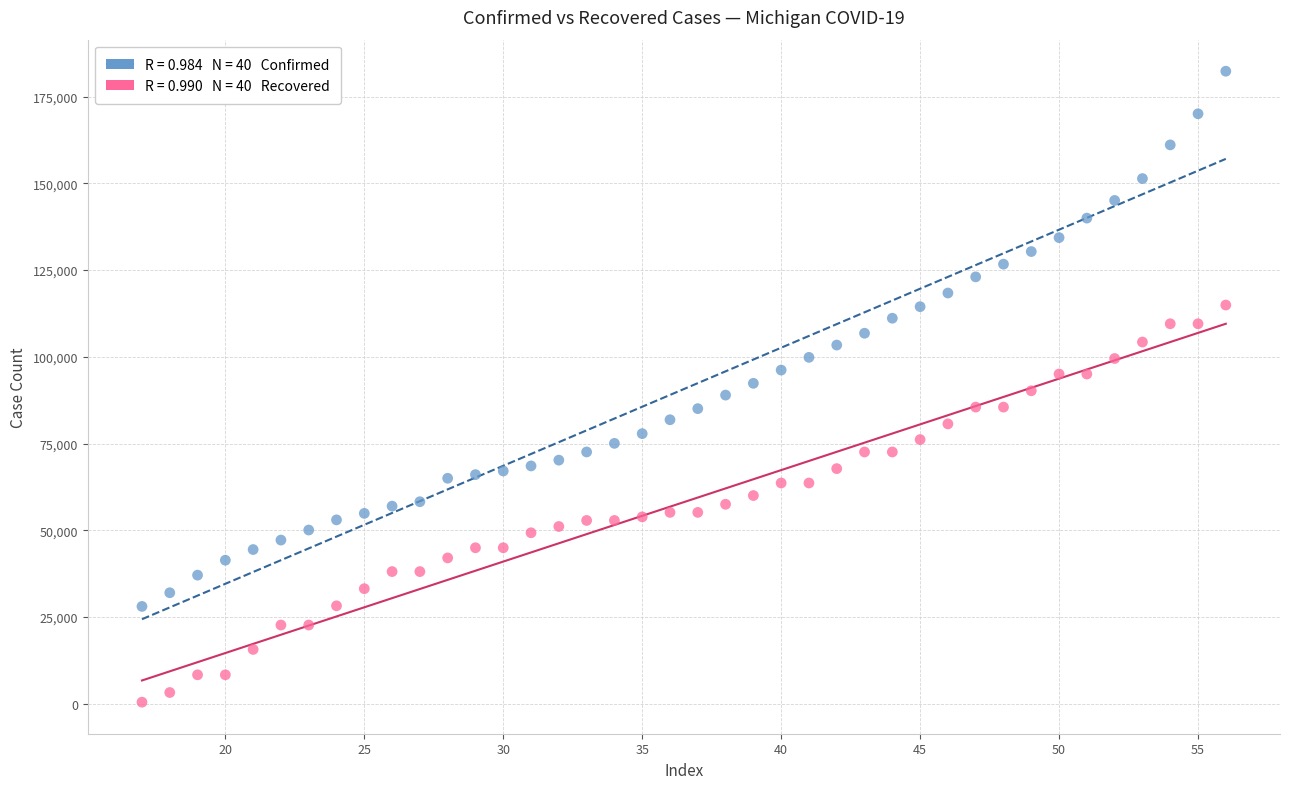

Across all data points, what is the range of X values (max minus min)?

39